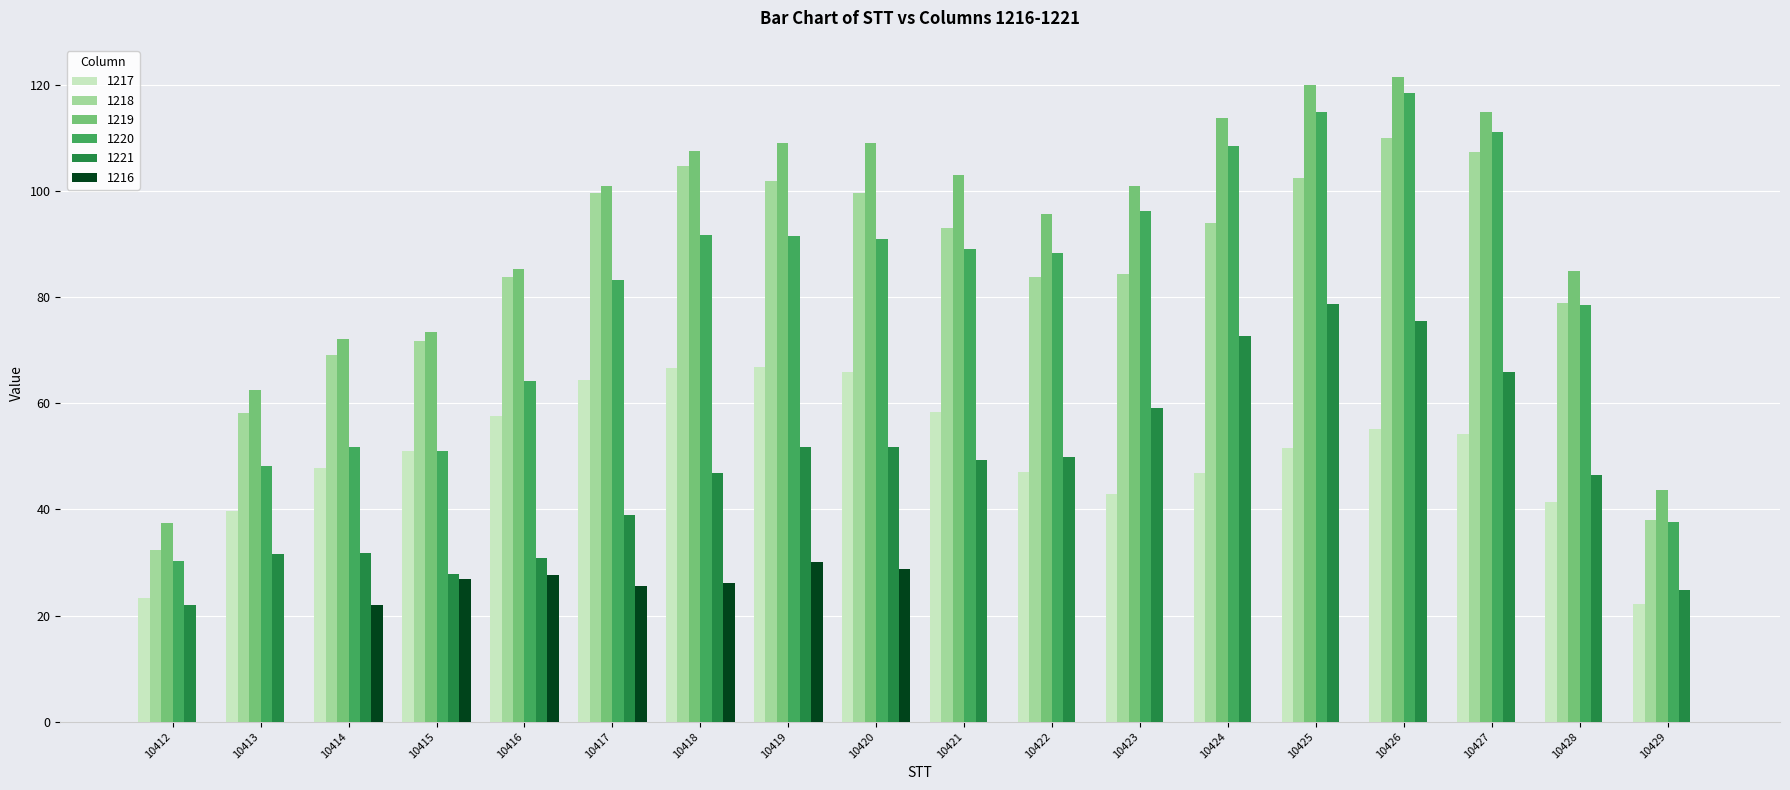

Is it true that 1217 equals 57.5 at 10416?

True